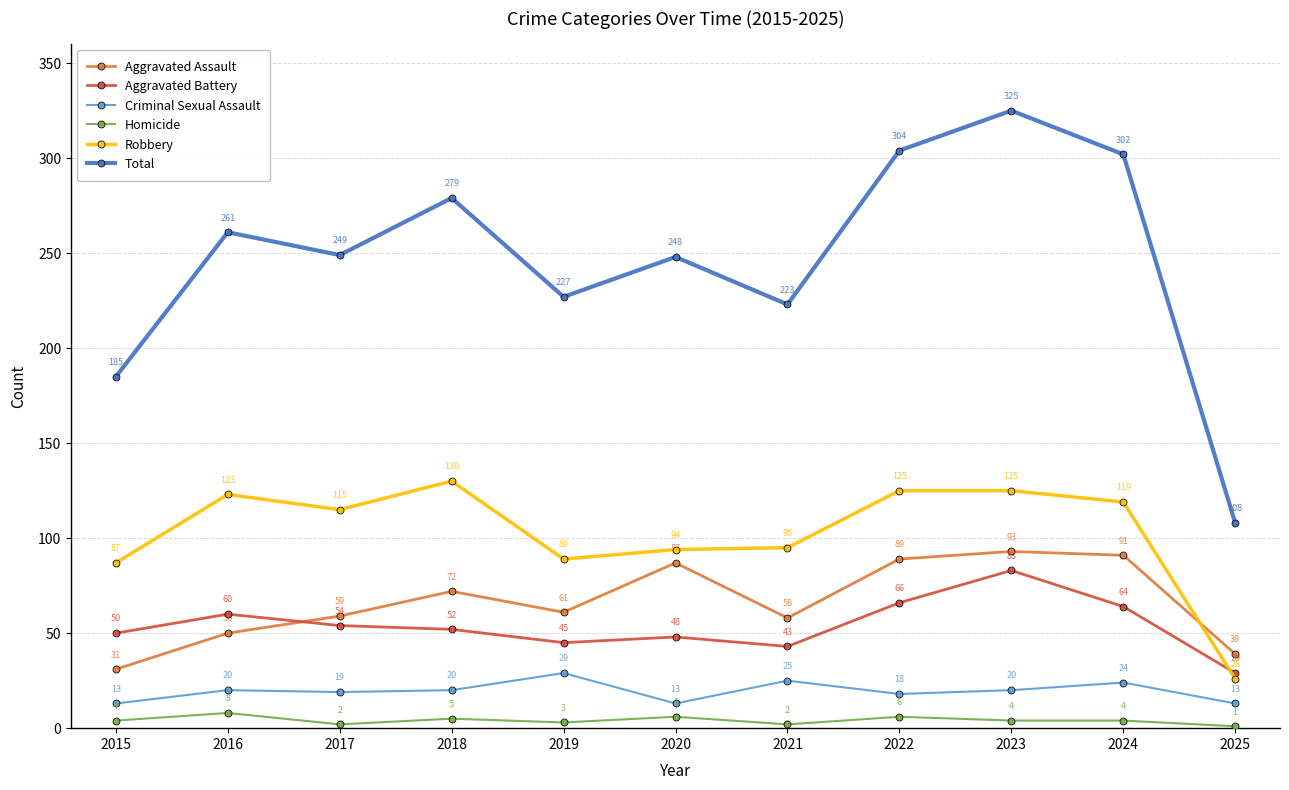

Rank the series at 2017 from highest to lowest value.

Total, Robbery, Aggravated Assault, Aggravated Battery, Criminal Sexual Assault, Homicide